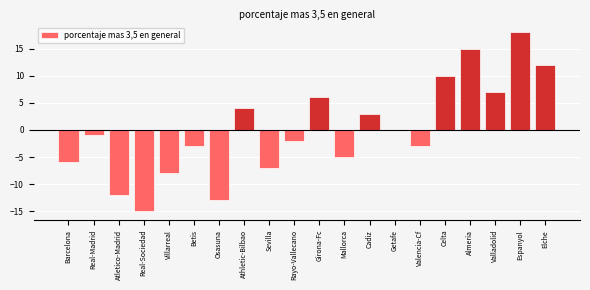

Reading left to right, what are all the values shown in this chart?

Barcelona=-6	Real-Madrid=-1	Atletico-Madrid=-12	Real-Sociedad=-15	Villarreal=-8	Betis=-3	Osasuna=-13	Athletic-Bilbao=4	Sevilla=-7	Rayo-Vallecano=-2	Girona-Fc=6	Mallorca=-5	Cadiz=3	Getafe=0	Valencia-Cf=-3	Celta=10	Almeria=15	Valladolid=7	Espanyol=18	Elche=12